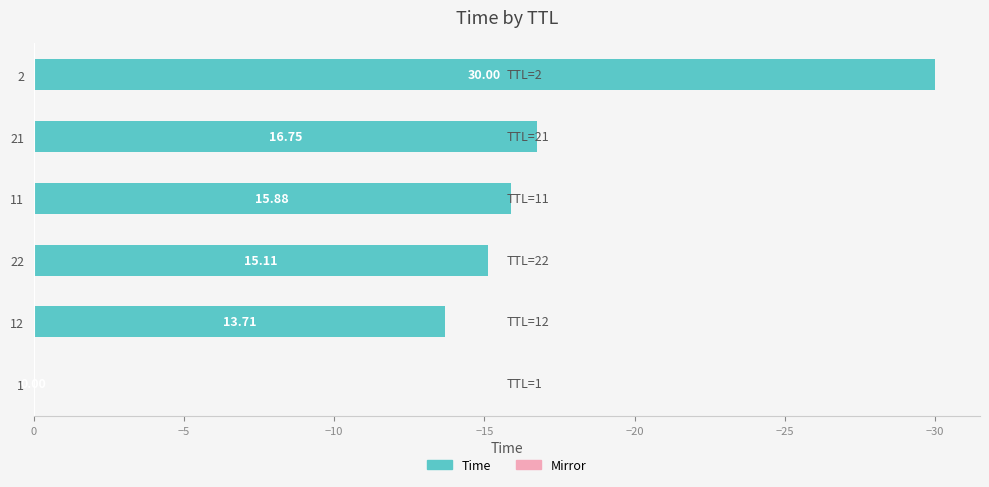

Are the bars horizontal?

Yes